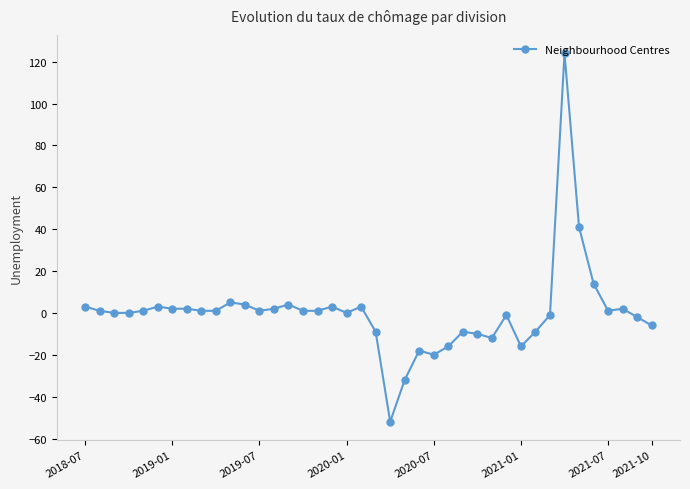

What is the value of the 29th point from the left?

-12